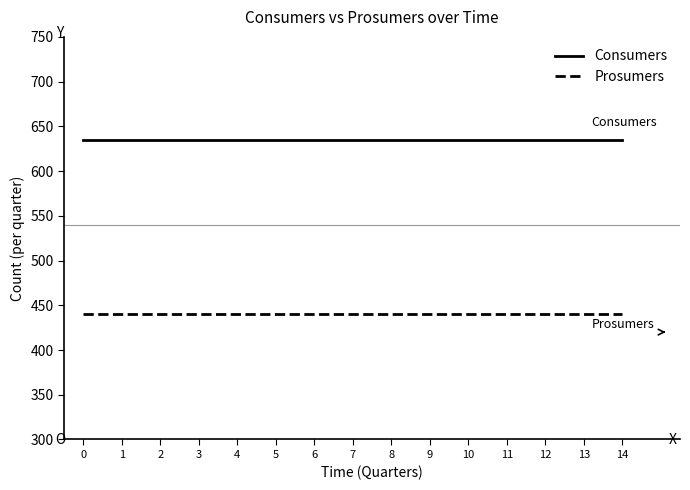

Is the value of Consumers at 8 greater than the value of Prosumers at 1?

Yes